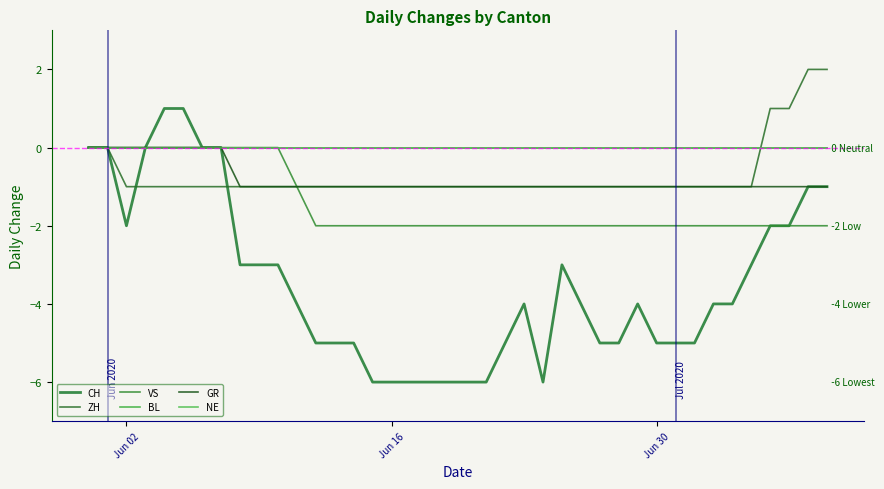

Does the chart display data point markers on the line(s)?

No